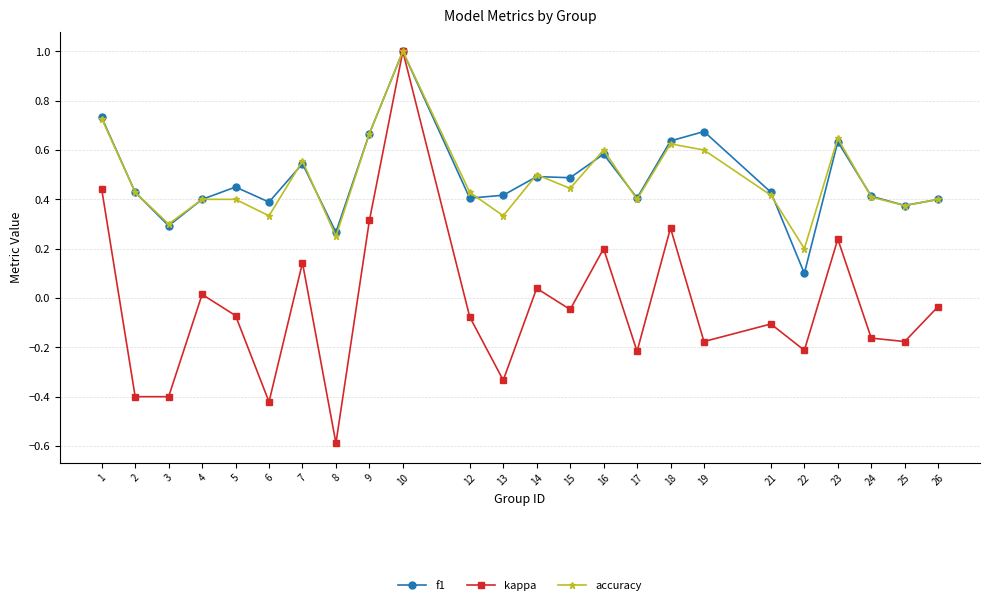

How many lines are shown in the chart?

3